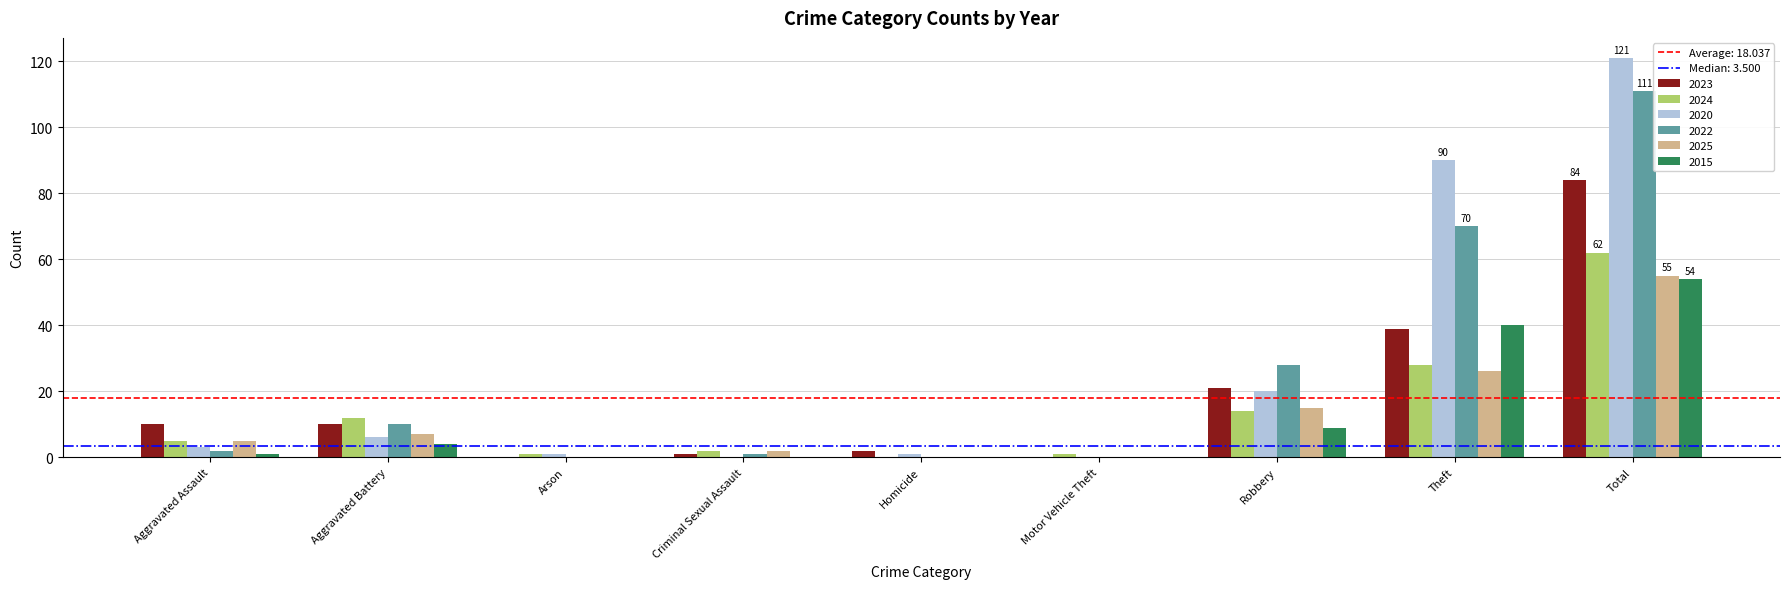

What value does the 2015 series have at Robbery?

9